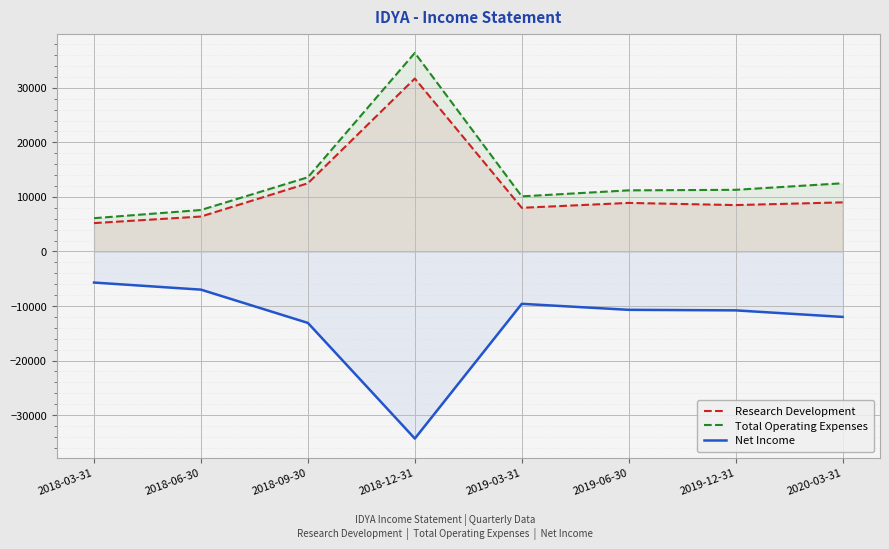

What is the difference between the maximum and minimum values in the Total Operating Expenses series?

30300